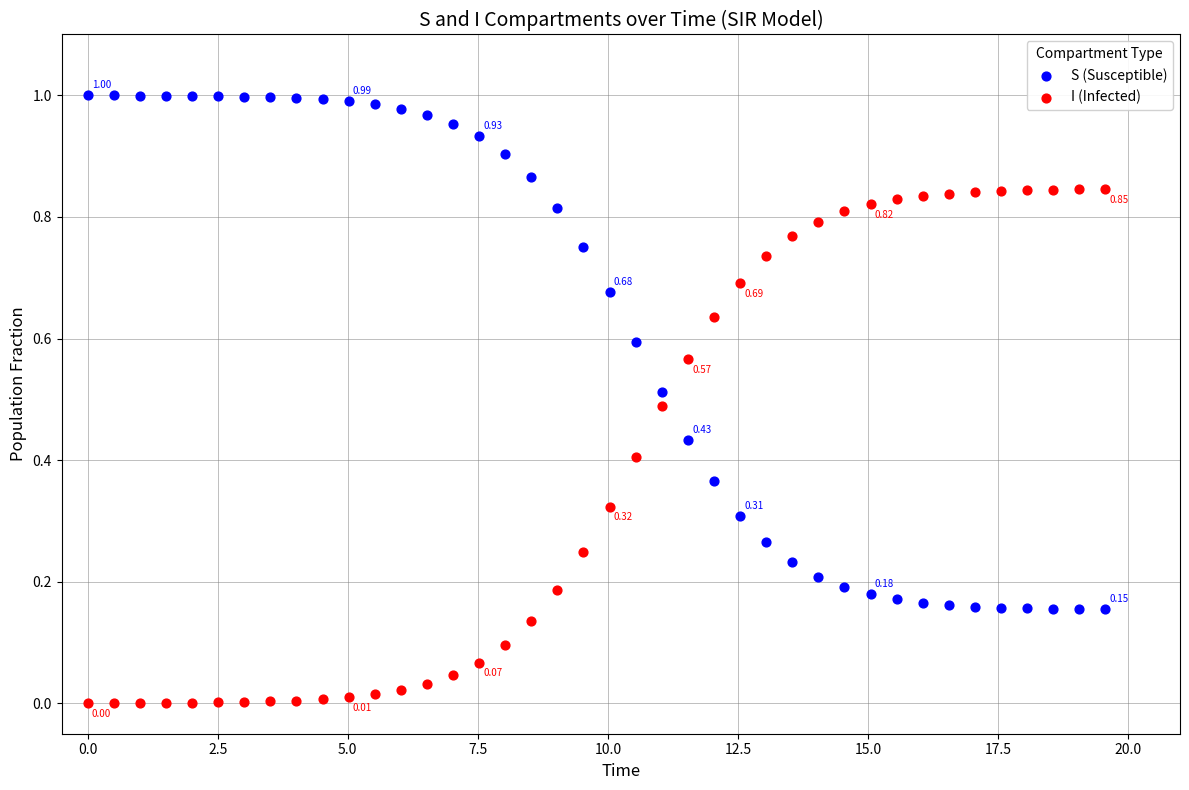

Which series contains the highest Y value?

S (Susceptible)